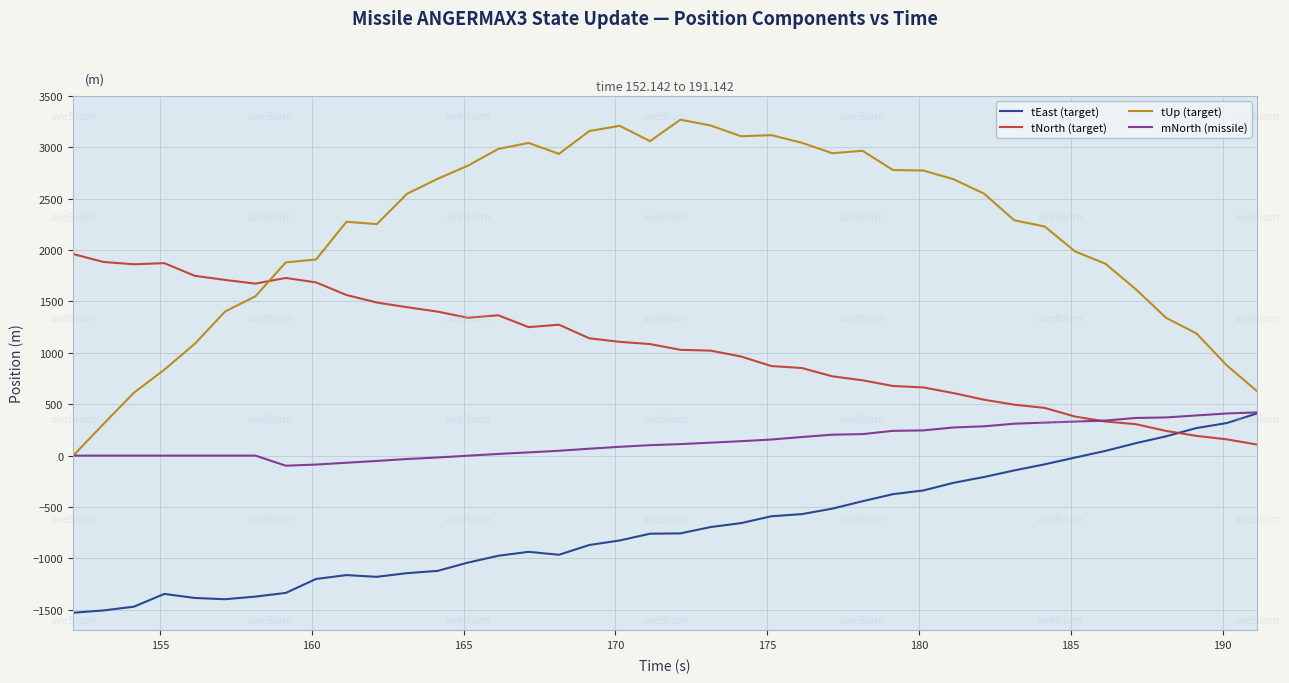

Which series has the largest total across all categories?

tUp (target)